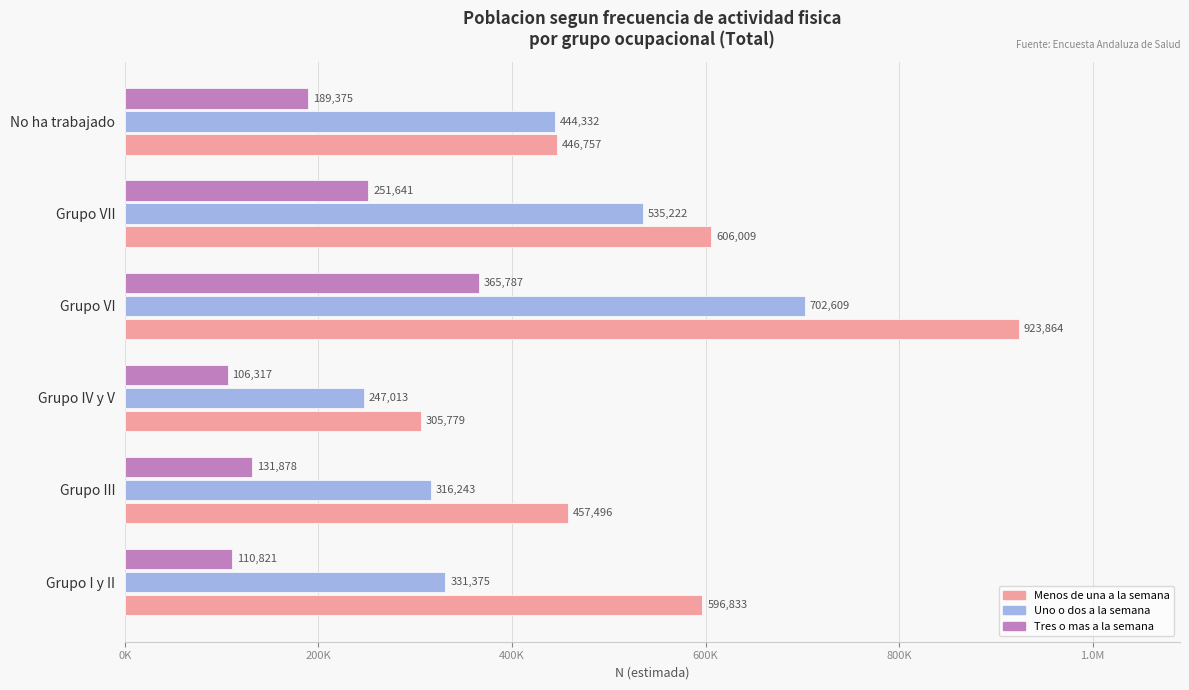

What are all the series names shown in the legend?

Menos de una a la semana, Uno o dos a la semana, Tres o mas a la semana